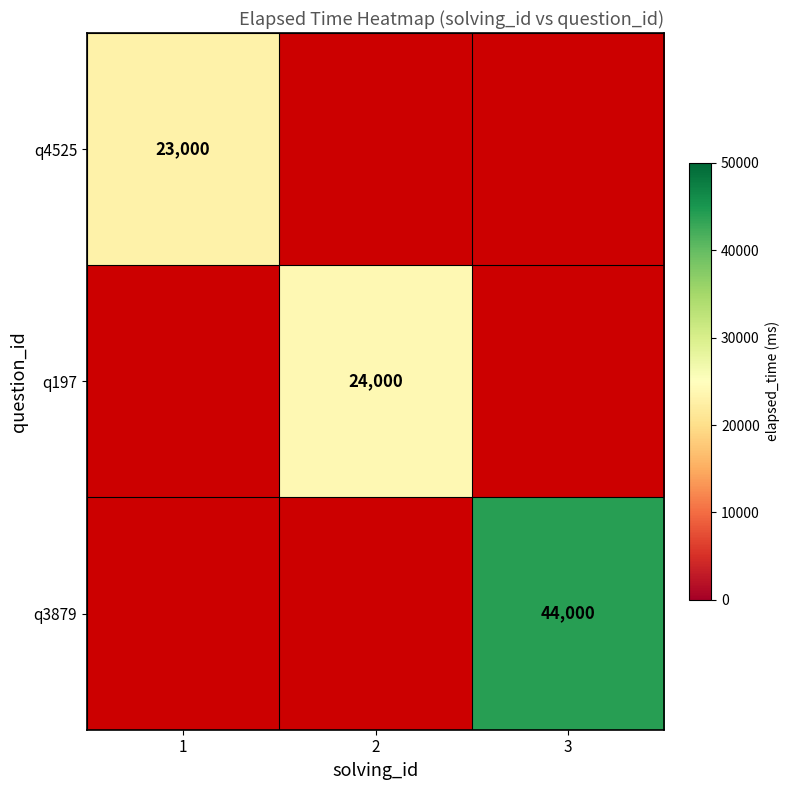

The value of q3879 at 3 is 44000. True or false?

True